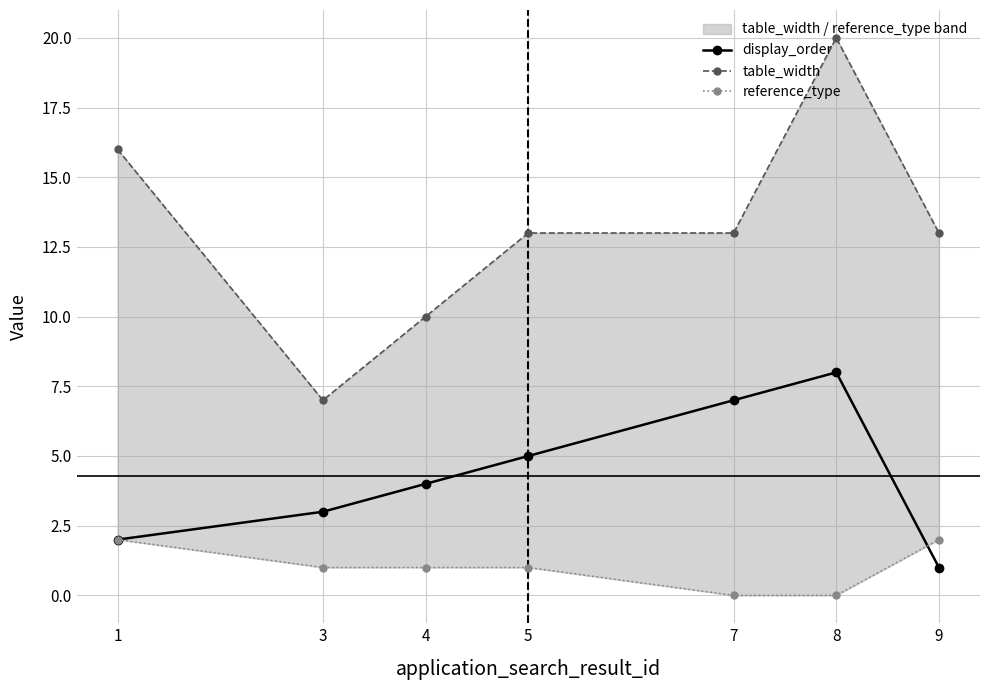

At which label is display_order closest to 4?

4